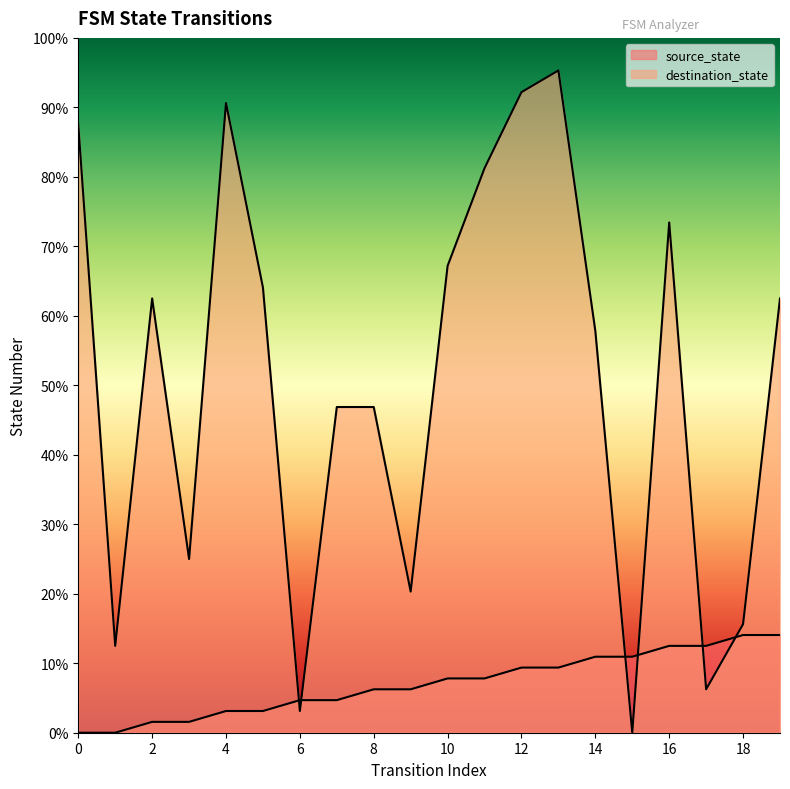

What is the average value of the destination_state series?

32